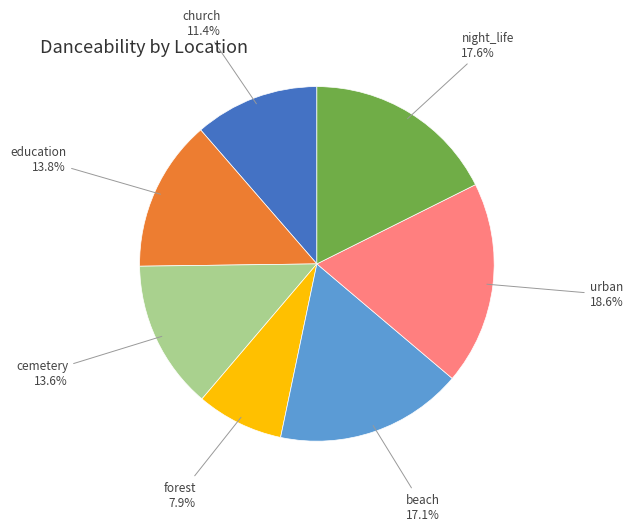

Which has a higher value, church or education?

education